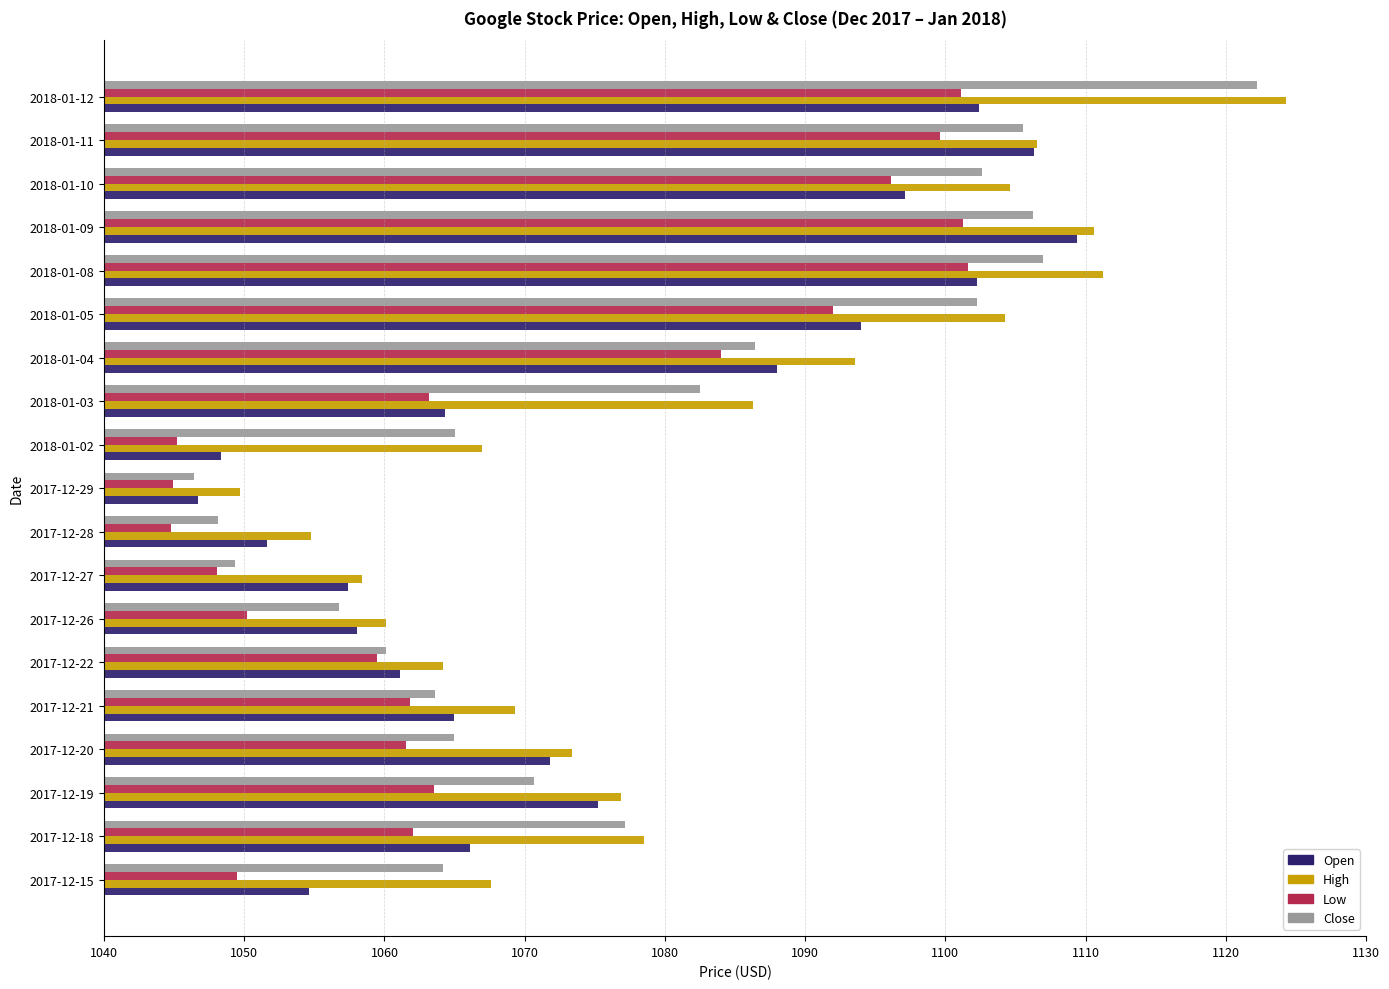

Reading left to right, extract all data points from this chart.

Open: 14.6	26.1	35.2	31.8	24.9	21.1	18.1	17.4	11.6	6.7	8.3	24.3	48.0	54.0	62.2	69.4	57.1	66.3	62.4
High: 27.6	38.5	36.8	33.4	29.3	24.2	20.1	18.4	14.8	9.7	26.9	46.3	53.6	64.2	71.3	70.6	64.6	66.5	84.3
Low: 9.5	22.0	23.6	21.5	21.8	19.4	10.2	8.1	4.8	4.9	5.2	23.2	44.0	52.0	61.6	61.2	56.1	59.6	61.2
Close: 24.2	37.1	30.7	24.9	23.6	20.1	16.7	9.4	8.1	6.4	25.0	42.5	46.4	62.2	66.9	66.3	62.6	65.5	82.3